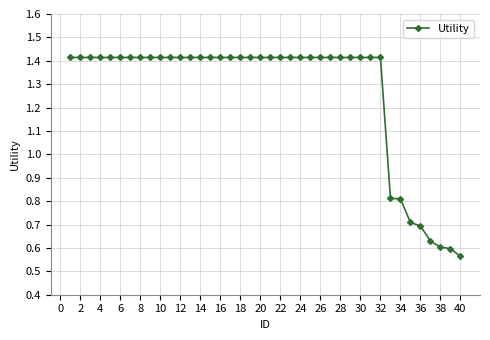

What is the difference between the second highest and minimum values?

0.9